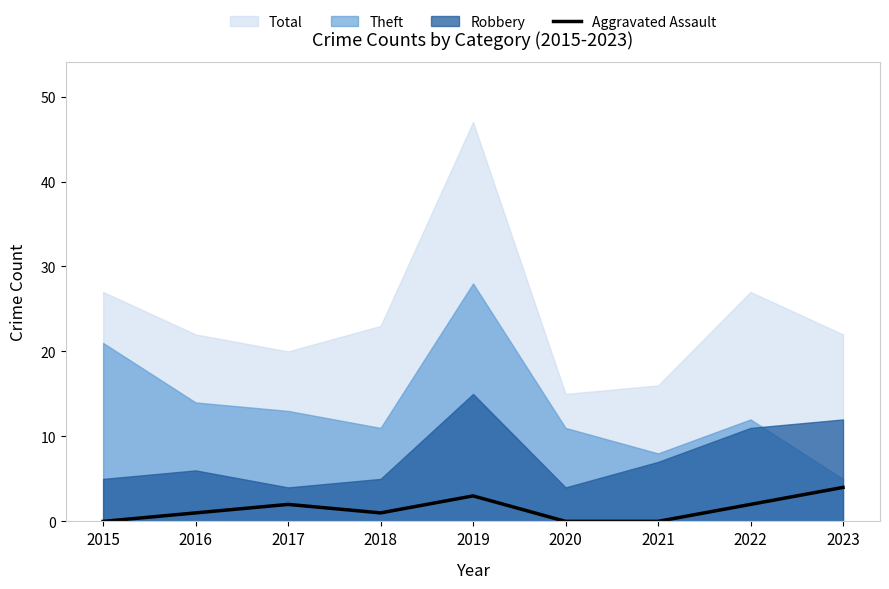

True or false: the data shows -3 at 2020.

False